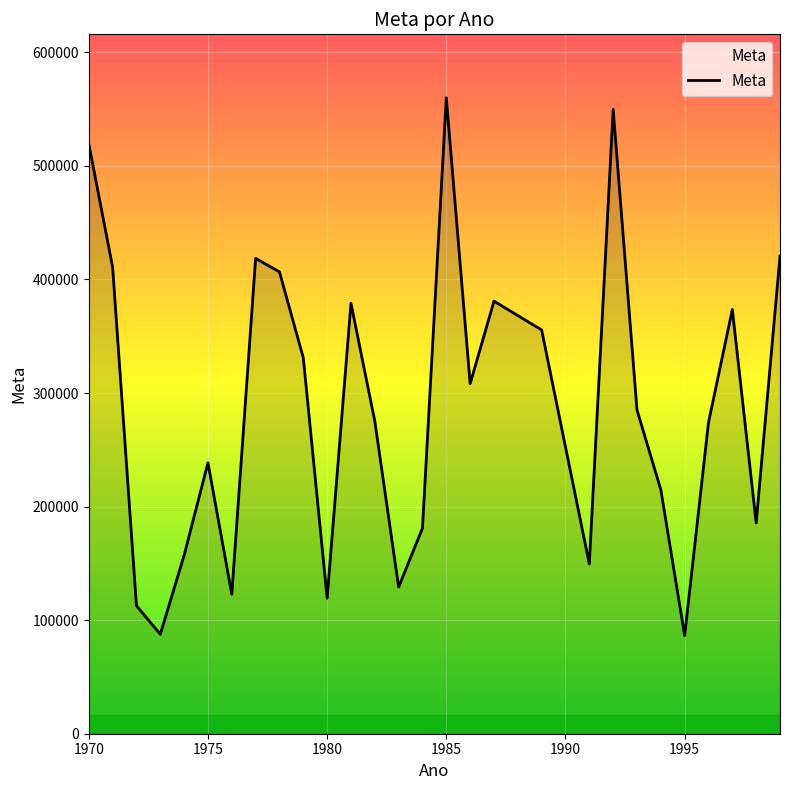

What is the greatest value displayed?

559883